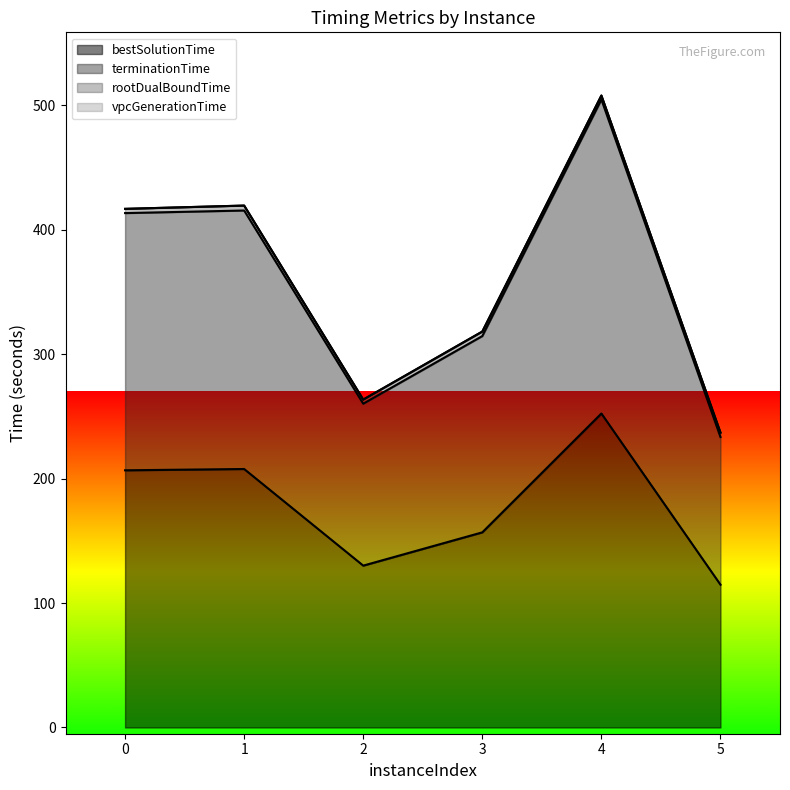

True or false: terminationTime has more than 1 interior local peaks.

True